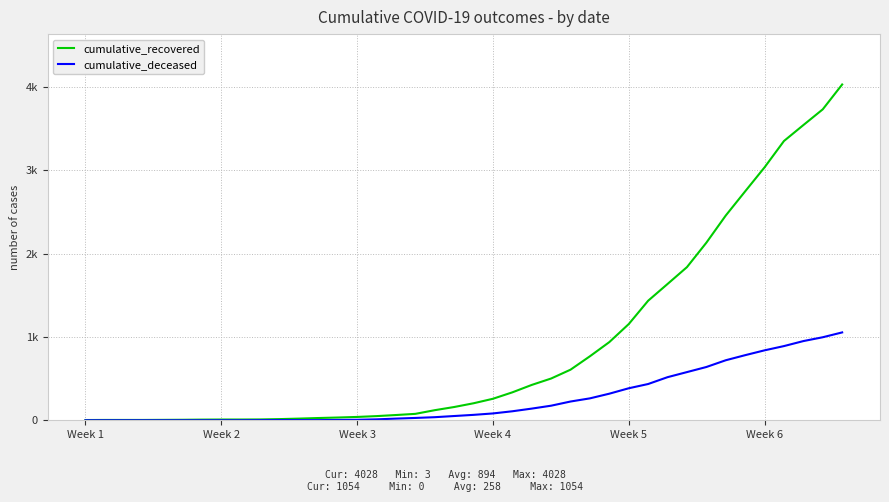

What is the label of the 21st point from the right?

19